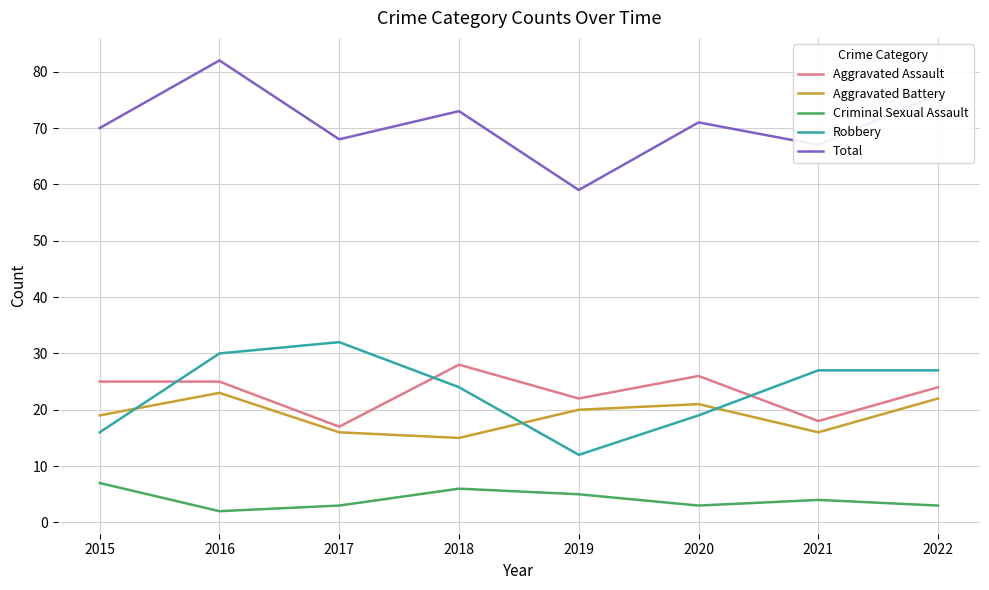

True or false: Aggravated Assault has a value of 6 at 2021.

False